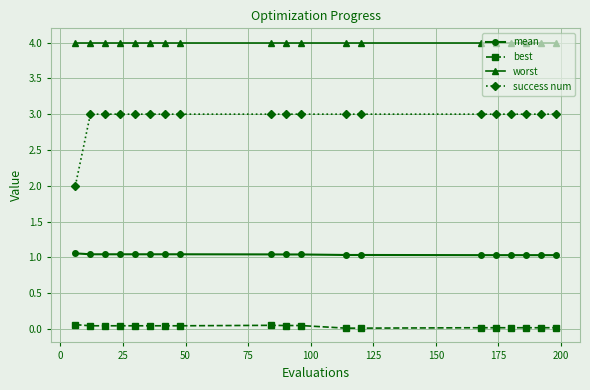

True or false: success num and worst cross at least once.

False